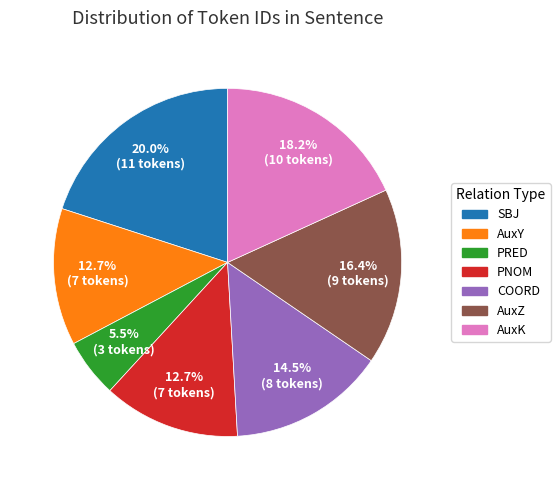

Is there any slice that represents more than half of the pie?

No